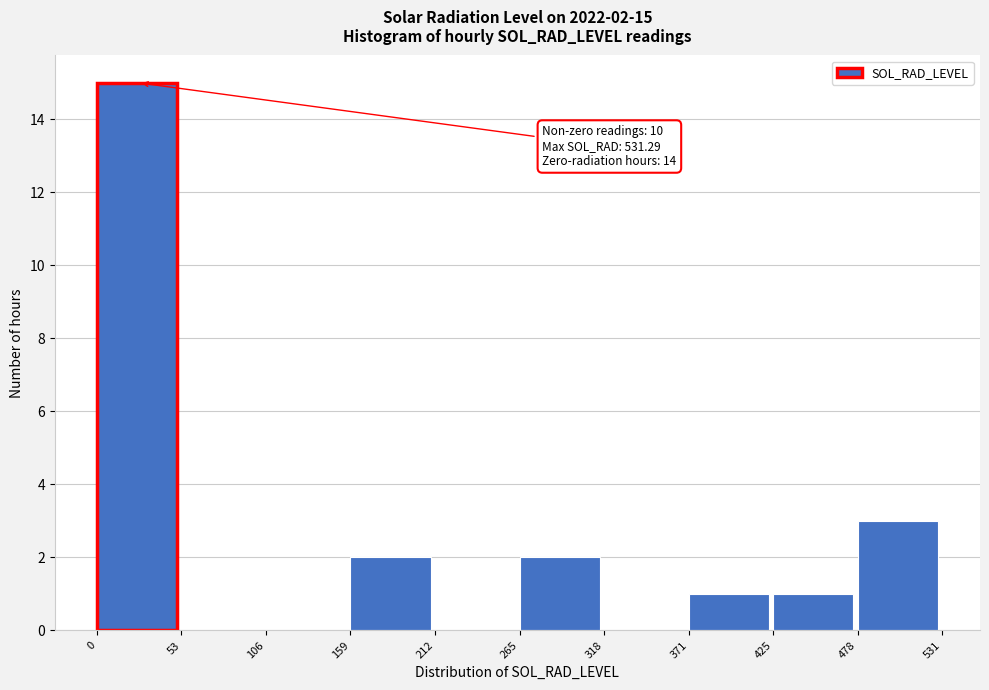

Which range on the x-axis has the tallest bar?

0 to 53